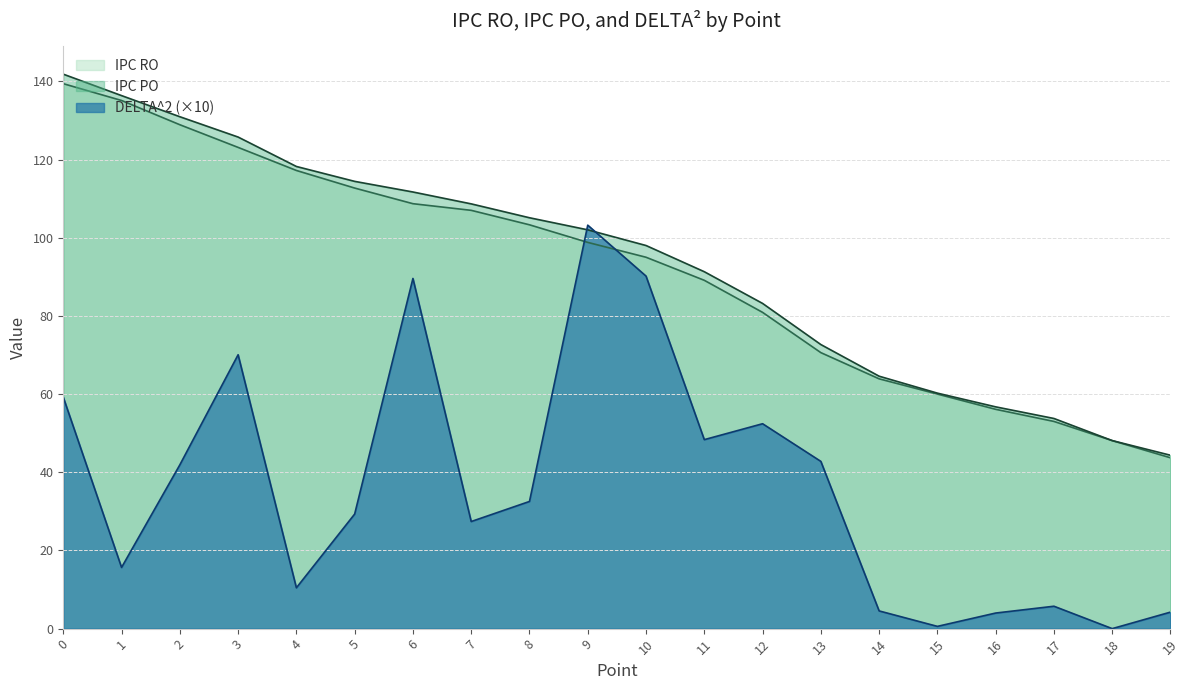

Between which two adjacent categories do IPC PO and IPC RO first intersect?

19 and 18